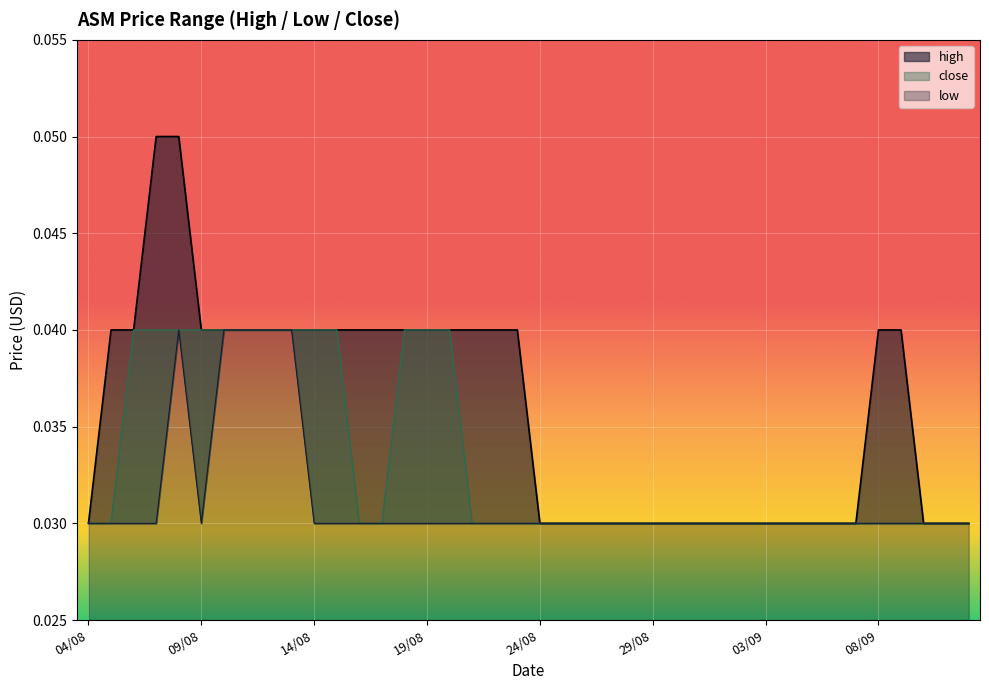

Reading left to right, what are all the values shown in this chart?

high: 04/08=0.0	05/08=0.0	06/08=0.0	07/08=0.1	08/08=0.1	09/08=0.0	10/08=0.0	11/08=0.0	12/08=0.0	13/08=0.0	14/08=0.0	15/08=0.0	16/08=0.0	17/08=0.0	18/08=0.0	19/08=0.0	20/08=0.0	21/08=0.0	22/08=0.0	23/08=0.0	24/08=0.0	25/08=0.0	26/08=0.0	27/08=0.0	28/08=0.0	29/08=0.0	30/08=0.0	31/08=0.0	01/09=0.0	02/09=0.0	03/09=0.0	04/09=0.0	05/09=0.0	06/09=0.0	07/09=0.0	08/09=0.0	09/09=0.0	10/09=0.0	11/09=0.0	12/09=0.0
low: 04/08=0.0	05/08=0.0	06/08=0.0	07/08=0.0	08/08=0.0	09/08=0.0	10/08=0.0	11/08=0.0	12/08=0.0	13/08=0.0	14/08=0.0	15/08=0.0	16/08=0.0	17/08=0.0	18/08=0.0	19/08=0.0	20/08=0.0	21/08=0.0	22/08=0.0	23/08=0.0	24/08=0.0	25/08=0.0	26/08=0.0	27/08=0.0	28/08=0.0	29/08=0.0	30/08=0.0	31/08=0.0	01/09=0.0	02/09=0.0	03/09=0.0	04/09=0.0	05/09=0.0	06/09=0.0	07/09=0.0	08/09=0.0	09/09=0.0	10/09=0.0	11/09=0.0	12/09=0.0
close: 04/08=0.0	05/08=0.0	06/08=0.0	07/08=0.0	08/08=0.0	09/08=0.0	10/08=0.0	11/08=0.0	12/08=0.0	13/08=0.0	14/08=0.0	15/08=0.0	16/08=0.0	17/08=0.0	18/08=0.0	19/08=0.0	20/08=0.0	21/08=0.0	22/08=0.0	23/08=0.0	24/08=0.0	25/08=0.0	26/08=0.0	27/08=0.0	28/08=0.0	29/08=0.0	30/08=0.0	31/08=0.0	01/09=0.0	02/09=0.0	03/09=0.0	04/09=0.0	05/09=0.0	06/09=0.0	07/09=0.0	08/09=0.0	09/09=0.0	10/09=0.0	11/09=0.0	12/09=0.0